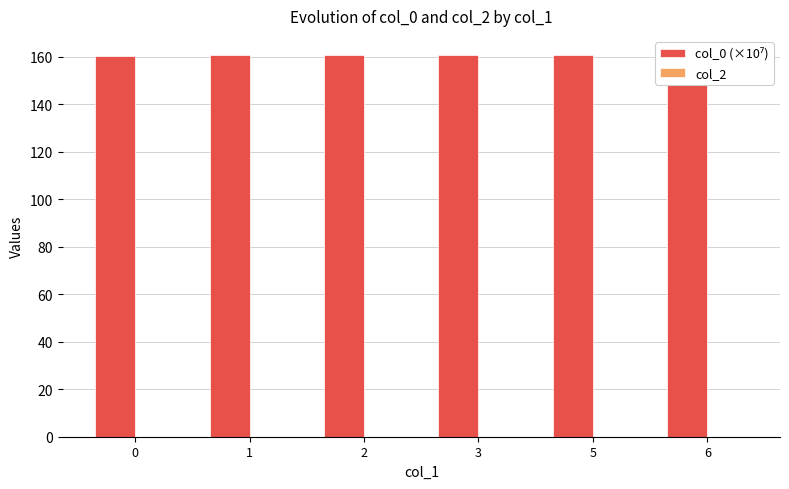

The value of col_2 at 1 is 0.0. True or false?

True